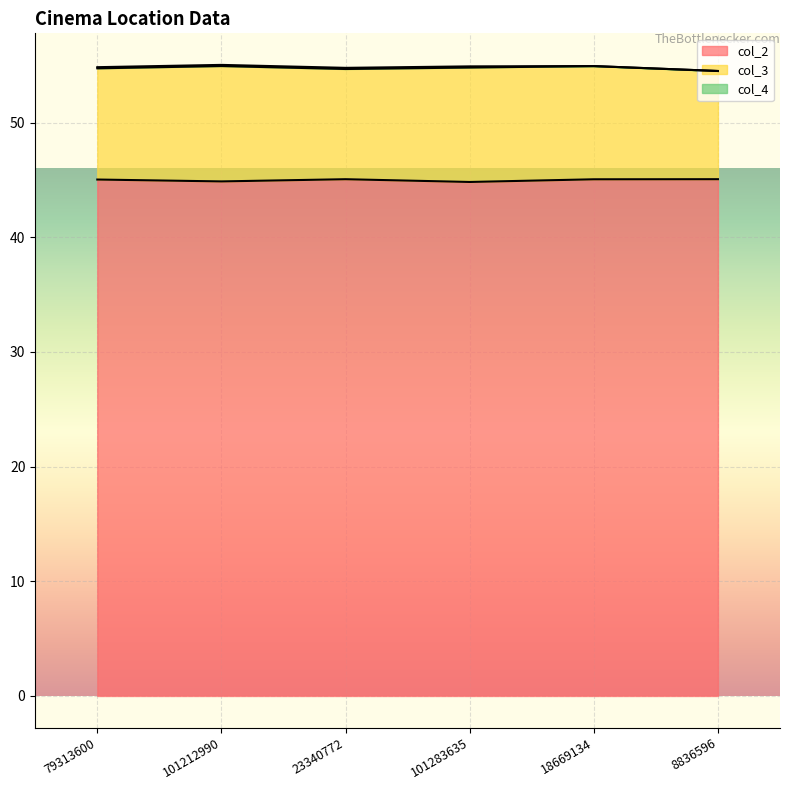

What value does the col_3 series have at 101283635?

10.0